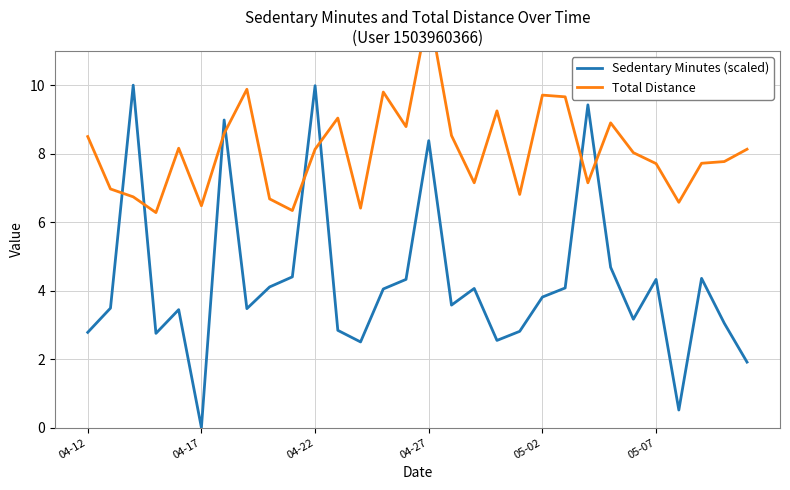

What is the difference between the maximum and minimum values in the Sedentary Minutes (scaled) series?

10.0